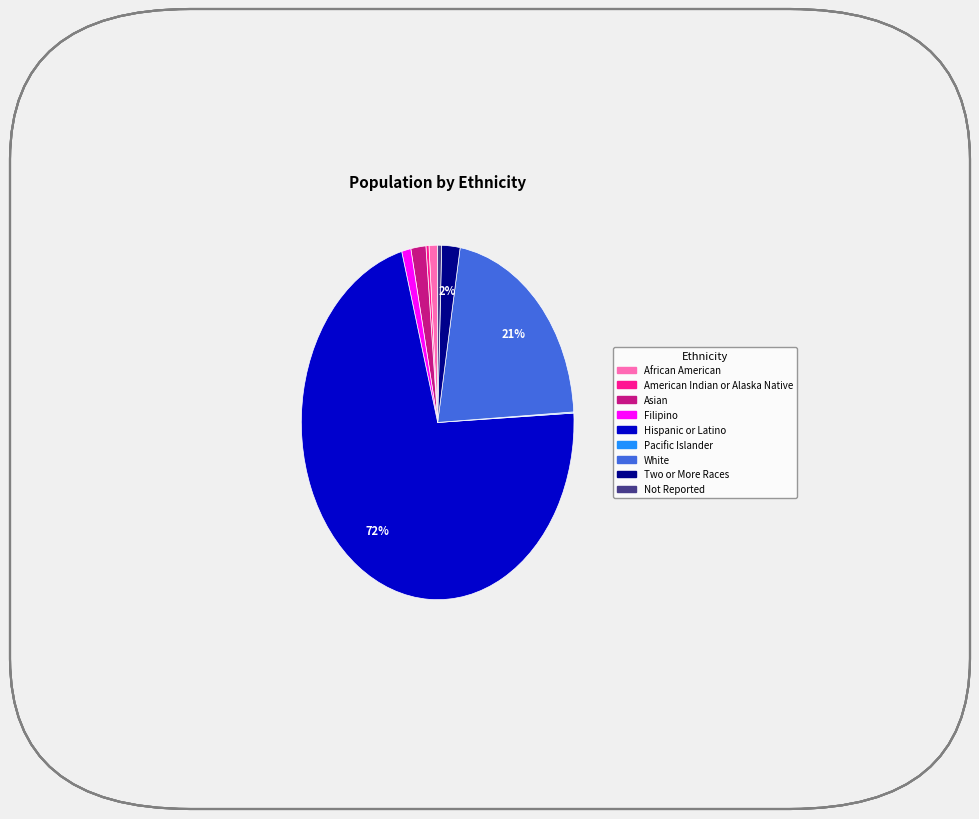

What is the largest slice in the pie chart?

Hispanic or Latino